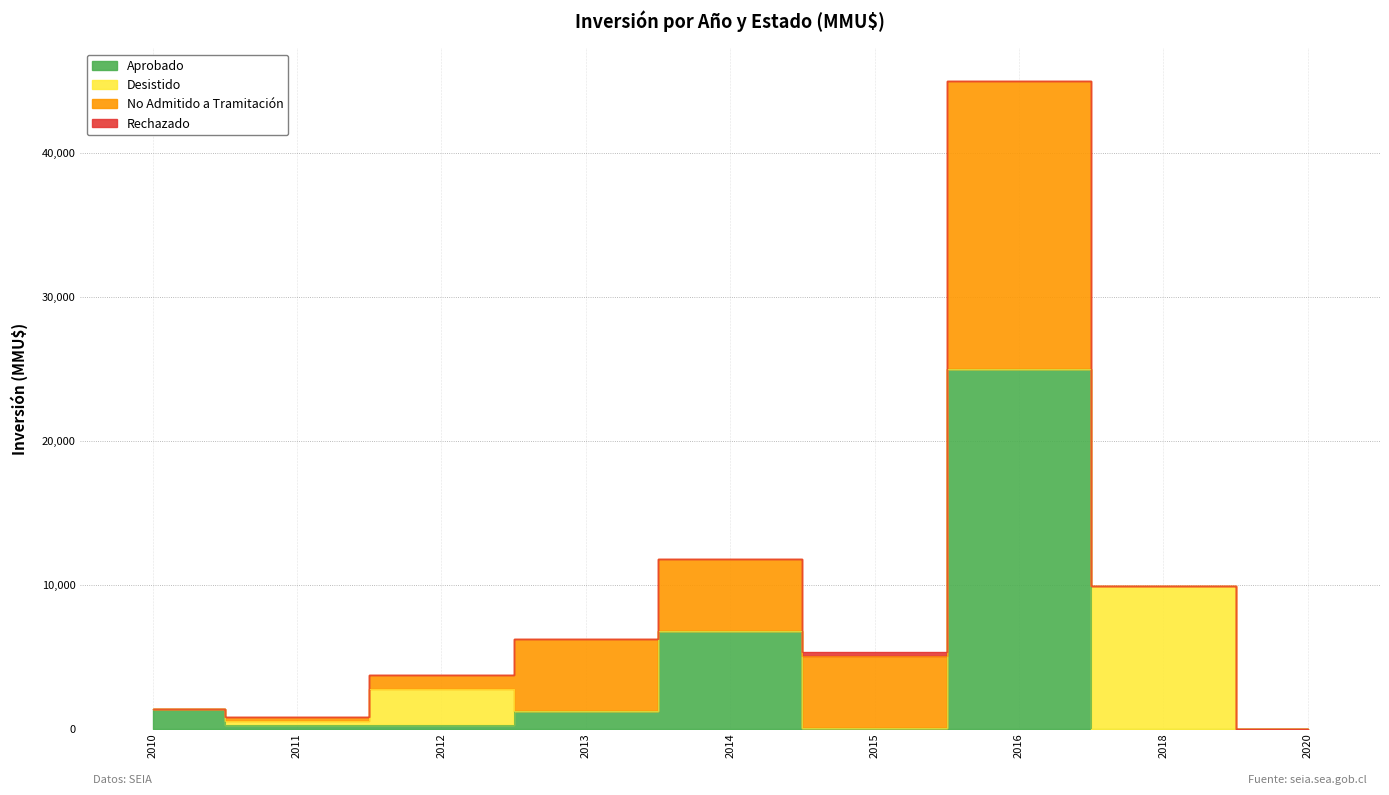

True or false: Rechazado has a value of 300 at 2015.

True